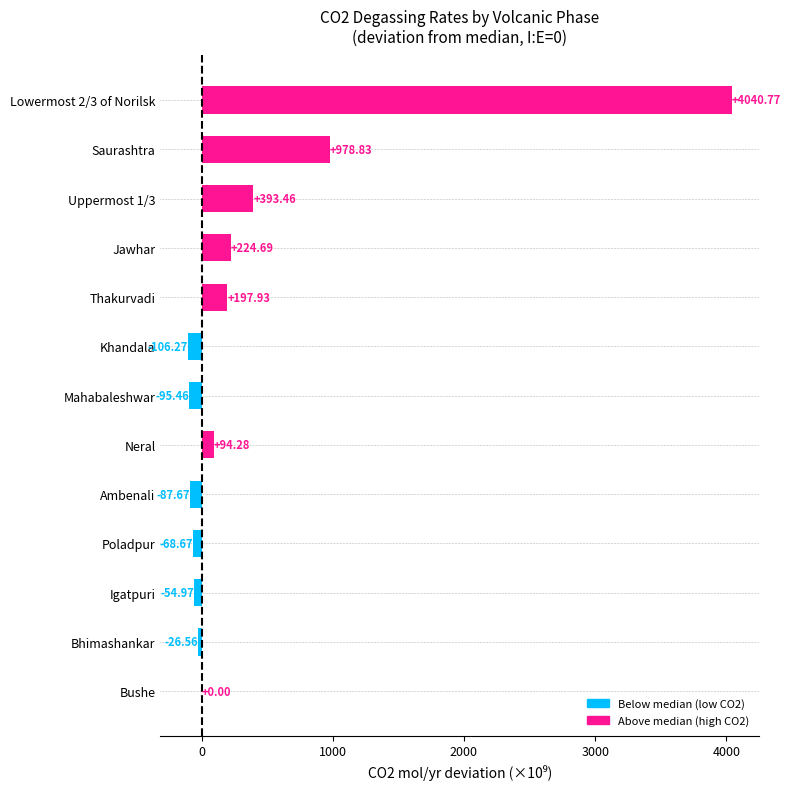

What is the sum of all values?

5490.4